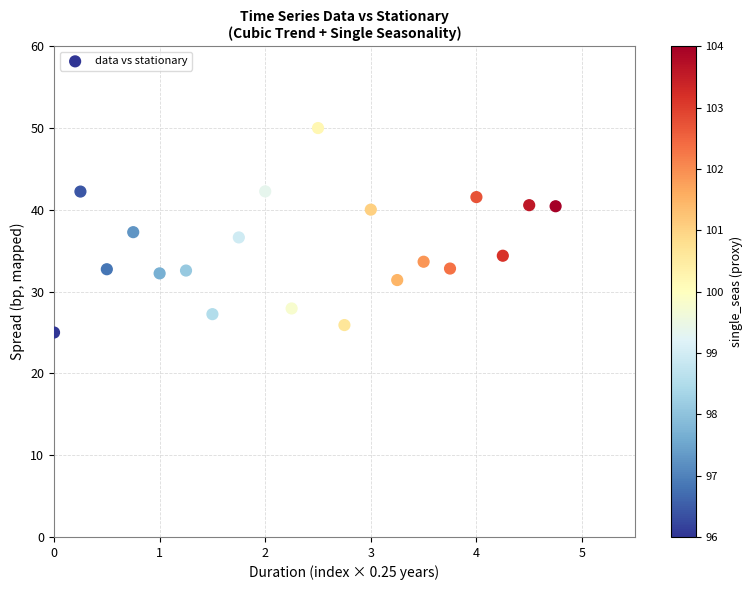

What is the range of X values (max minus min)?

4.8